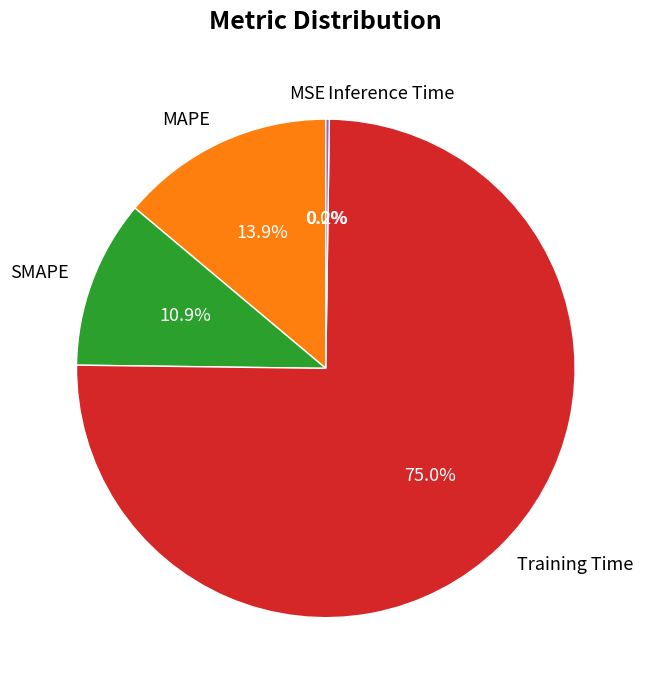

True or false: MAPE accounts for 14% of the total.

True